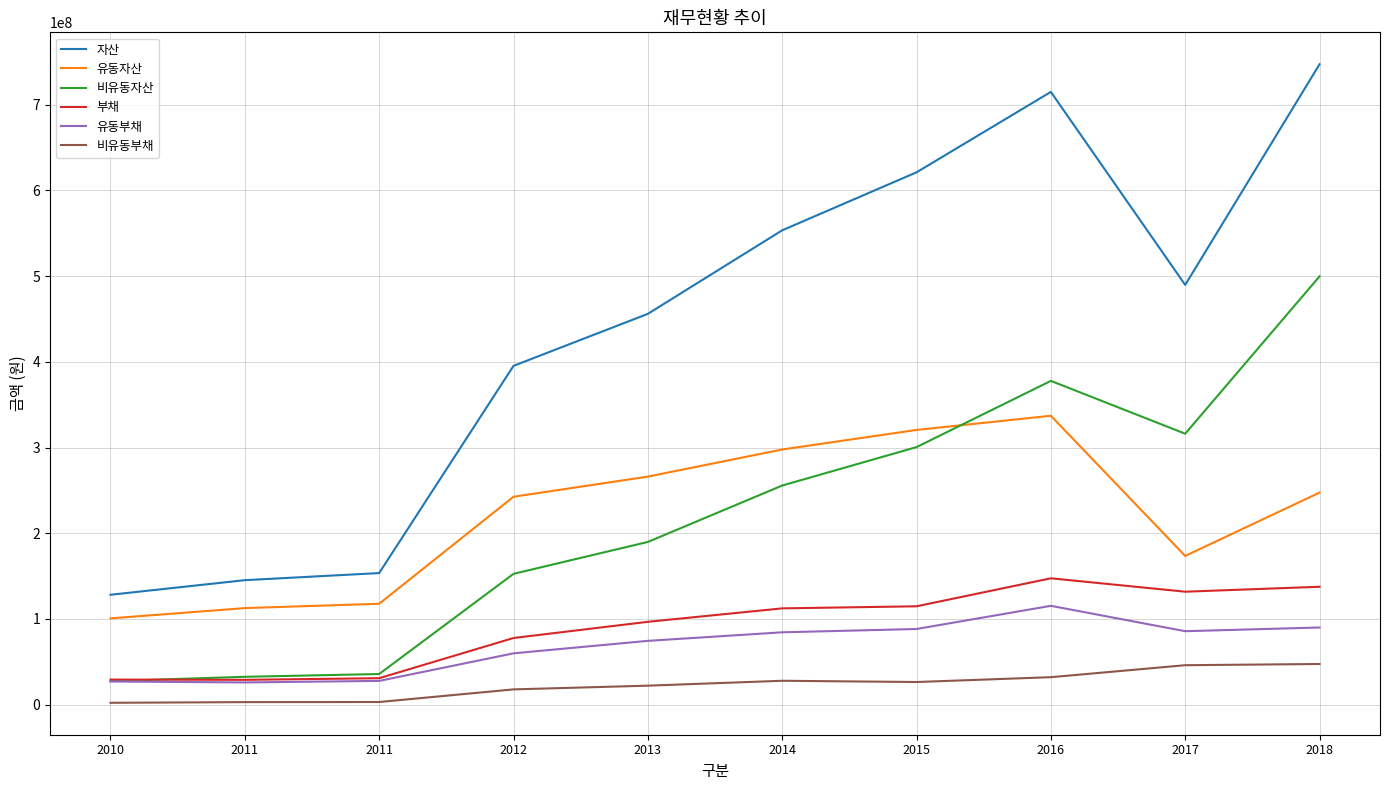

Reading left to right, list all the values displayed in this chart.

자산: 2010=128243054	2011=145267145	2011=153551130	2012=395246642	2013=455900527	2014=553346403	2015=620980563	2016=714794407	2017=489648520	2018=747036859
유동자산: 2010=100726811	2011=112698305	2011=117756902	2012=242582555	2013=266057492	2014=297694023	2015=320504577	2016=337063655	2017=173538803	2018=247422138
비유동자산: 2010=27516243	2011=32568840	2011=35794228	2012=152664086	2013=189843035	2014=255652380	2015=300475986	2016=377730752	2017=316109717	2018=499614721
부채: 2010=29326261	2011=29026567	2011=30922757	2012=77810201	2013=96697018	2014=112379921	2015=114800346	2016=147452269	2017=131828979	2018=137576444
유동부채: 2010=27085339	2011=25996135	2011=27775315	2012=59931195	2013=74480403	2014=84455429	2015=88319884	2016=115344994	2017=85748747	2018=90079360
비유동부채: 2010=2240922	2011=3030432	2011=3147442	2012=17879006	2013=22216615	2014=27924492	2015=26480462	2016=32107275	2017=46080232	2018=47497084